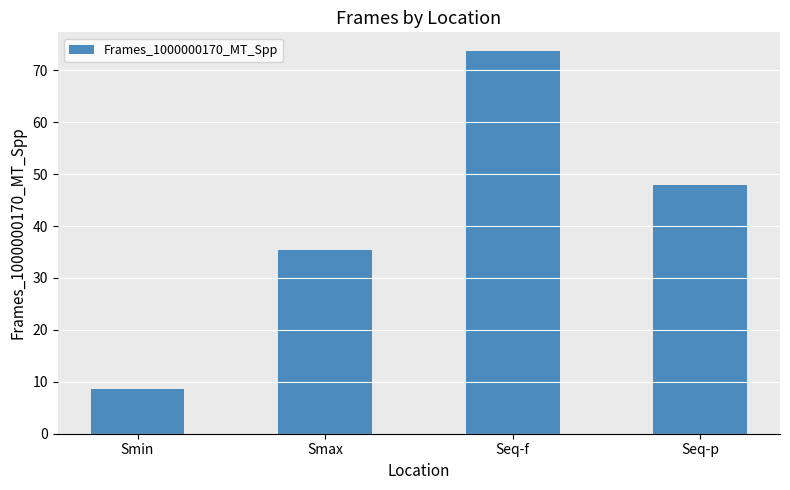

What is the greatest value displayed?

73.6